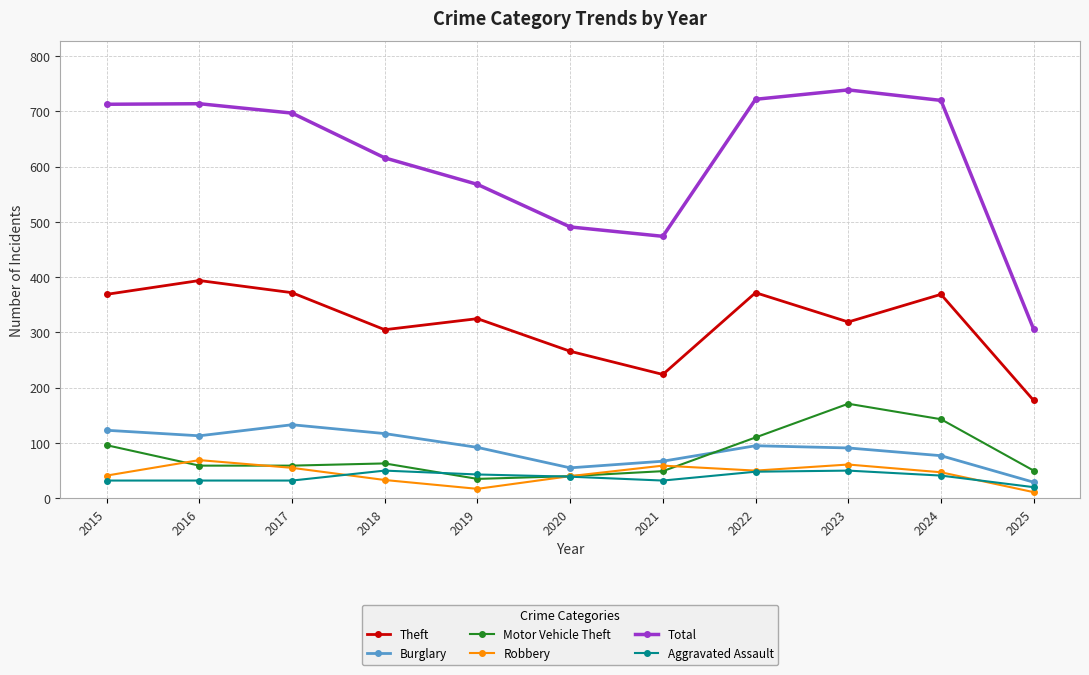

What is the minimum value for Aggravated Assault?

20